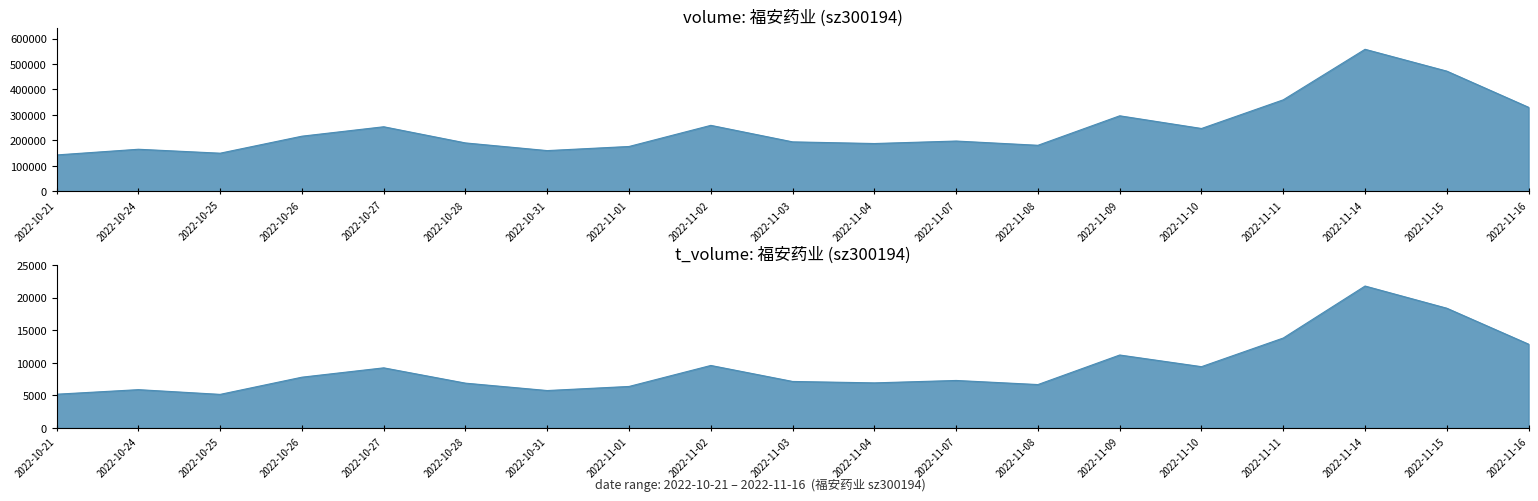

What is the label of the 14th point from the left?

2022-11-09